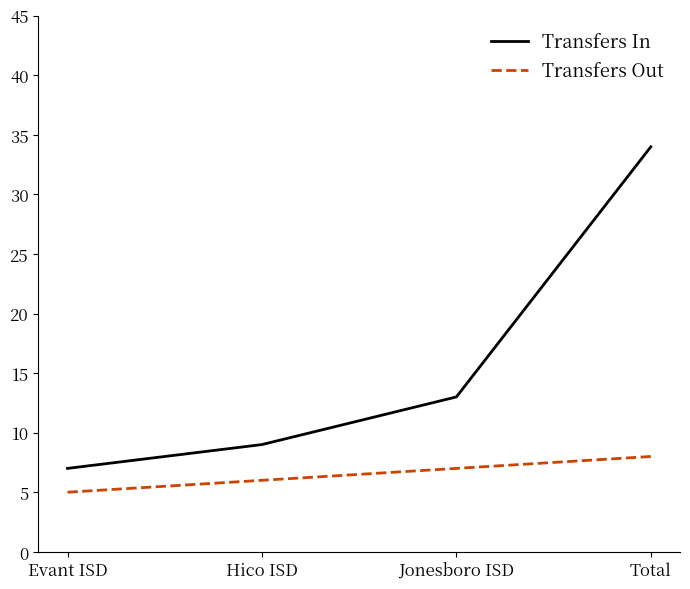

Does the chart have visible grid lines?

No